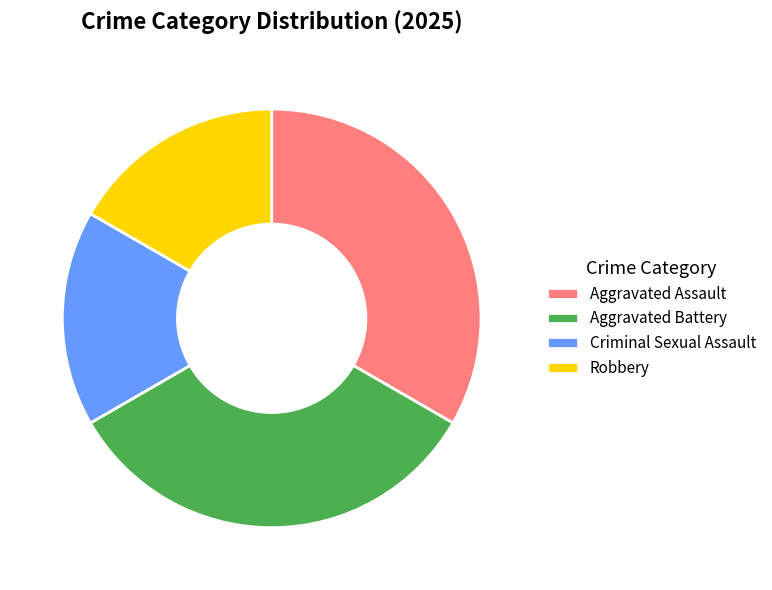

The Aggravated Battery slice represents 33% of the pie. True or false?

True